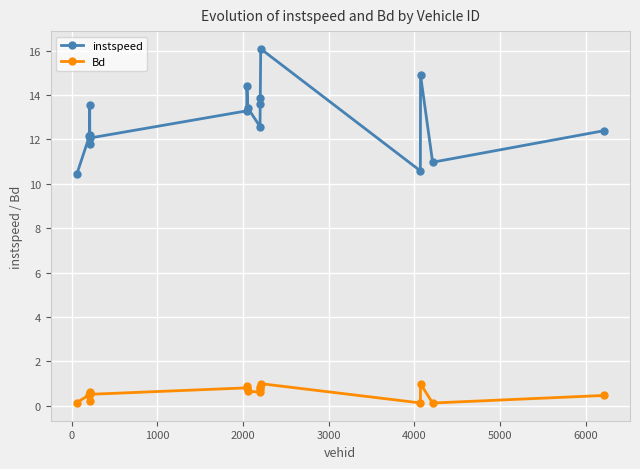

Which series has the largest total across all categories?

instspeed